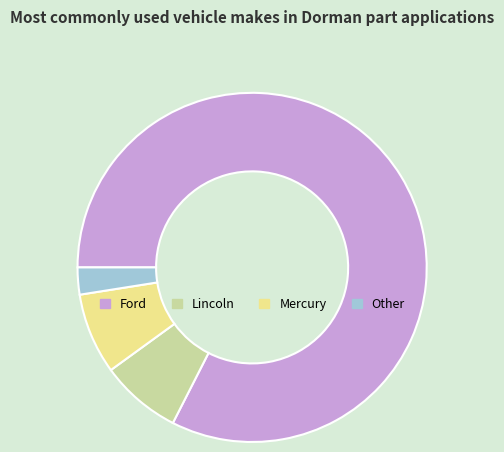

Is the sum of Other and Lincoln greater than half?

No